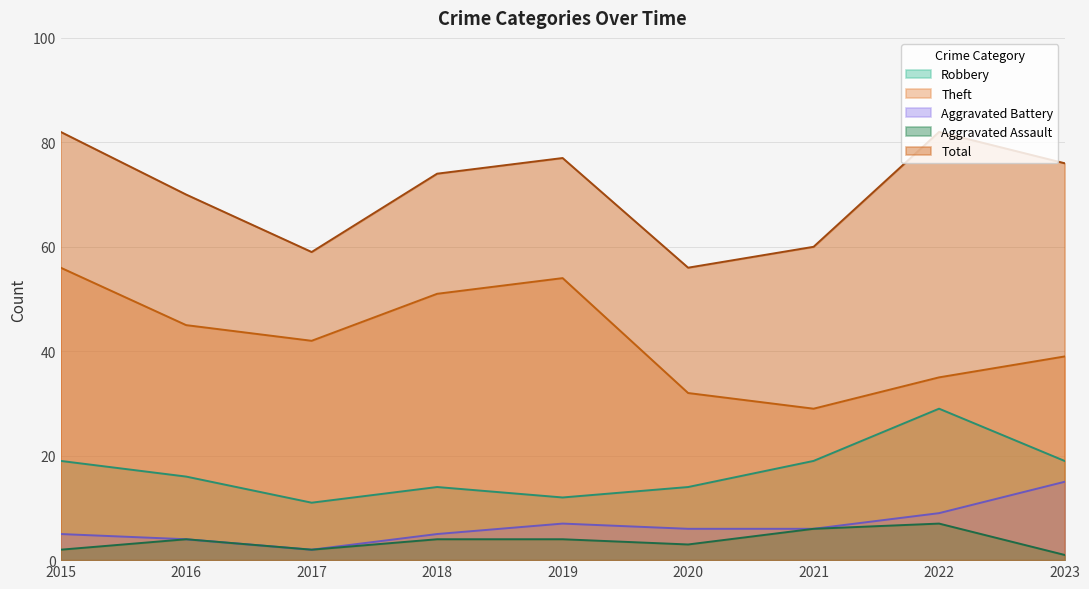

Where is the first local maximum for Robbery?

2018